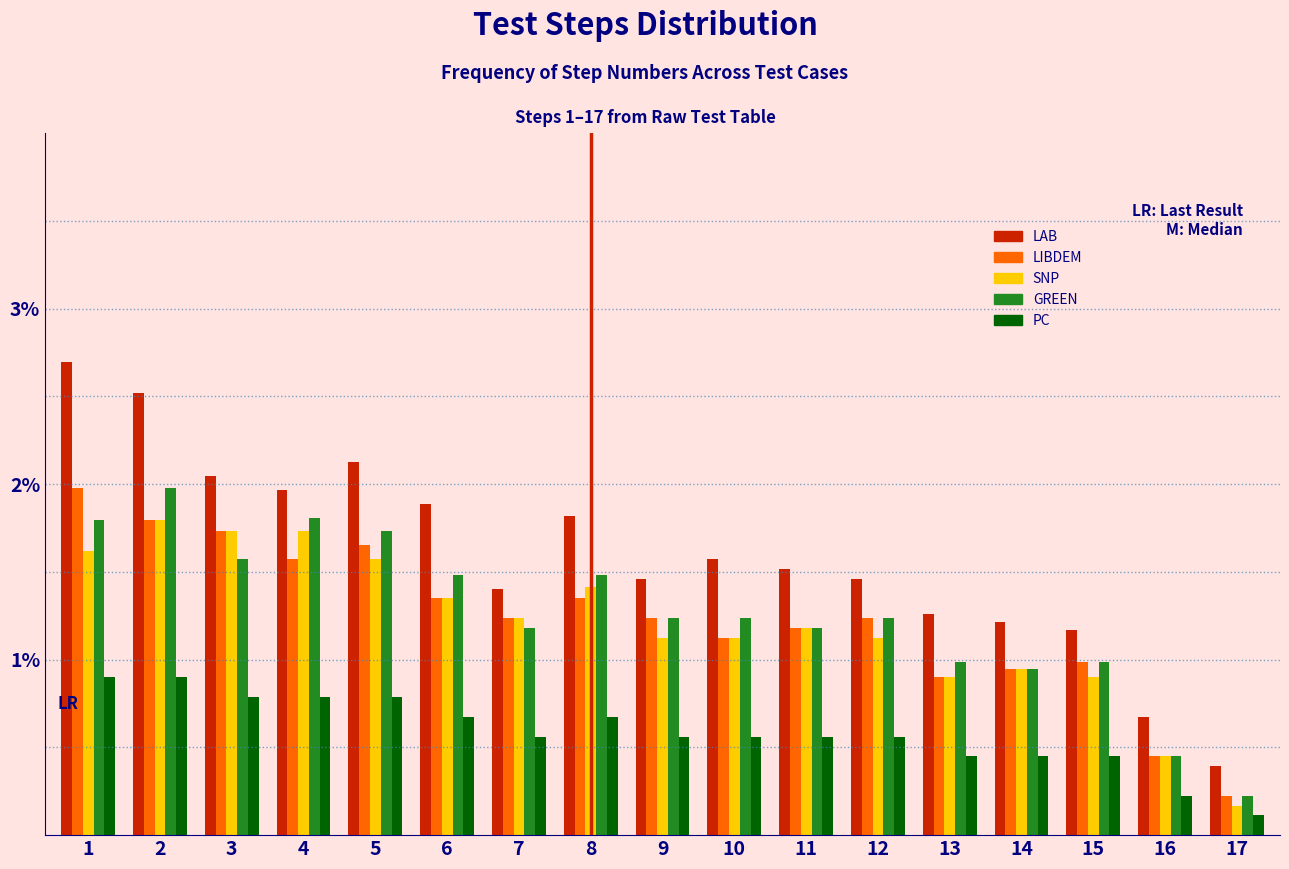

What is the total value across all series at 17?

1.1